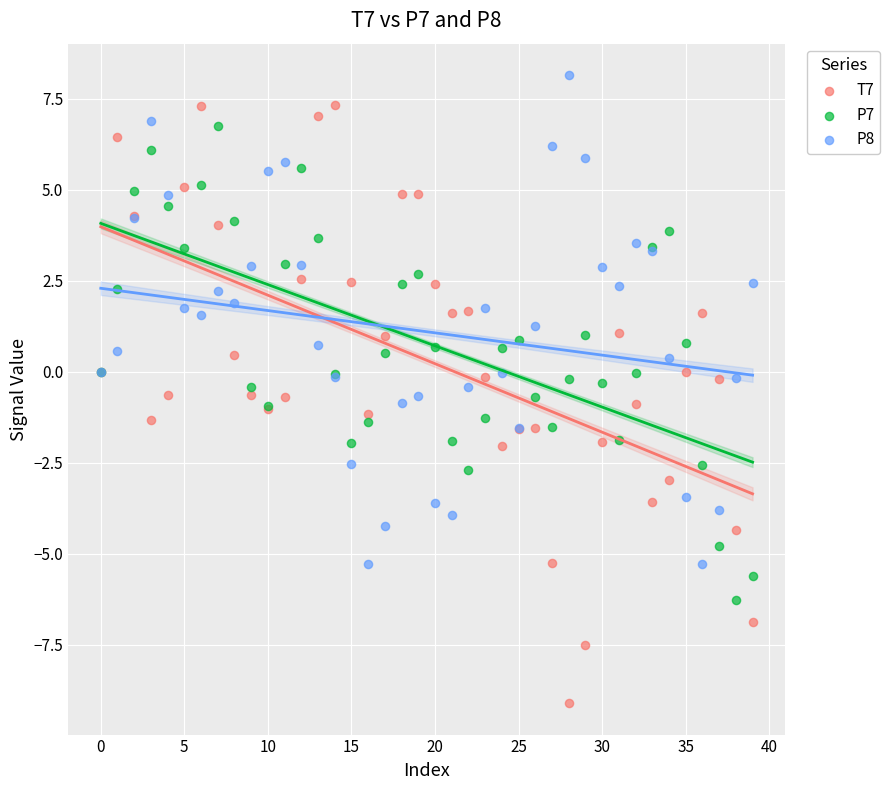

Which series has the widest spread of Y values?

T7